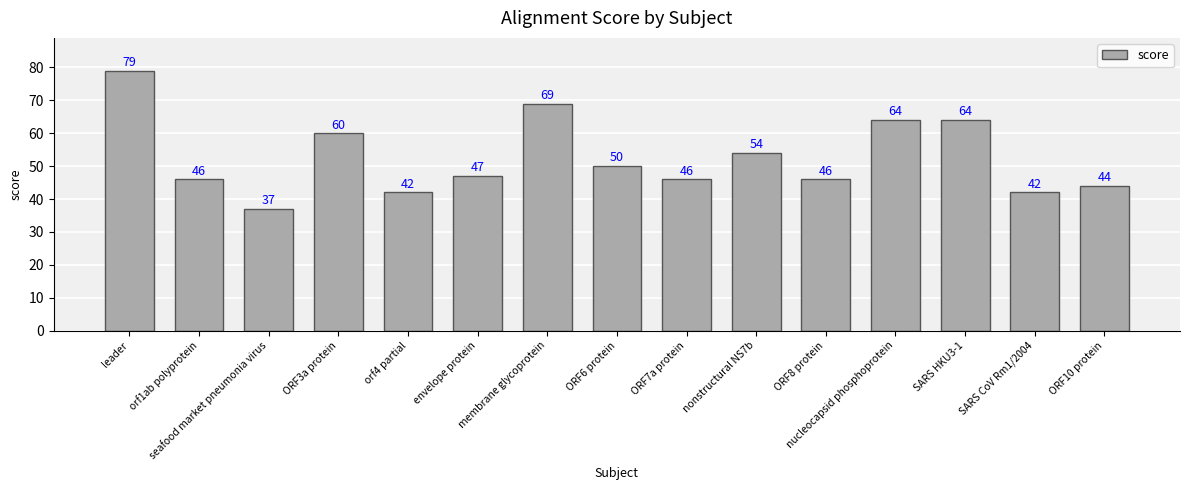

Which has a higher value, ORF8 protein or ORF6 protein?

ORF6 protein